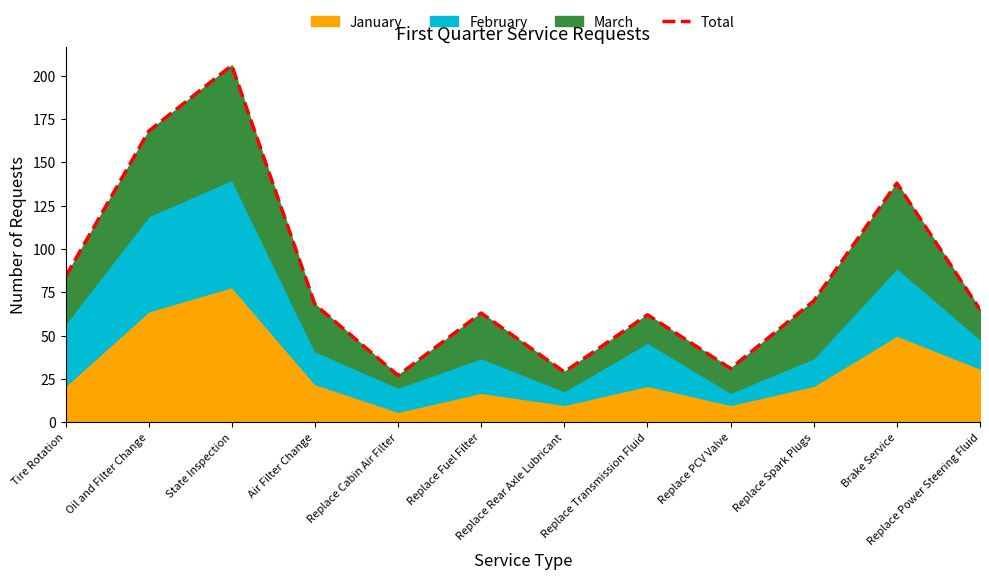

What is the maximum value shown in the chart?

206